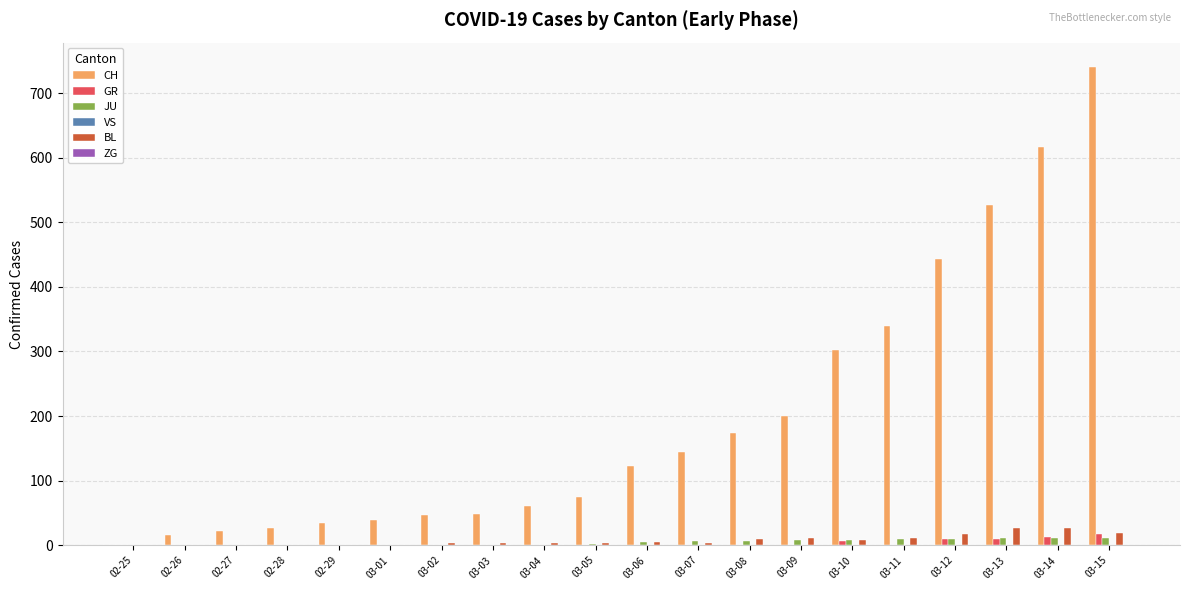

Count the number of categories in the chart.

20